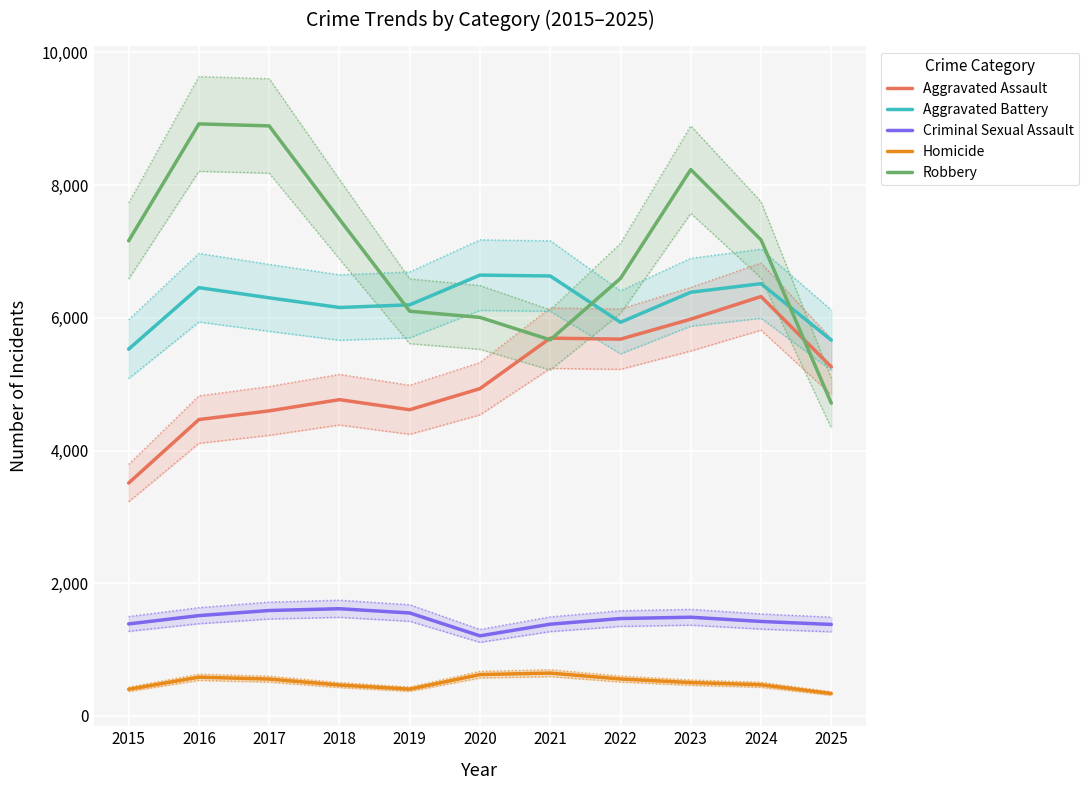

Which series has the largest total across all categories?

Robbery